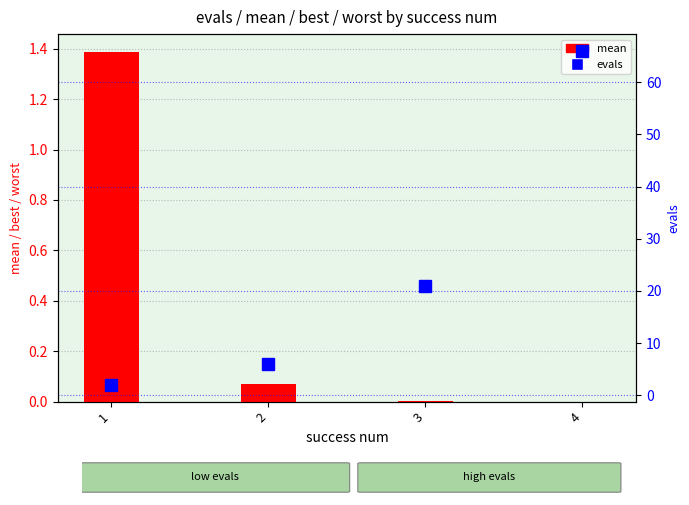

Between 1 and 3, which is larger?

1